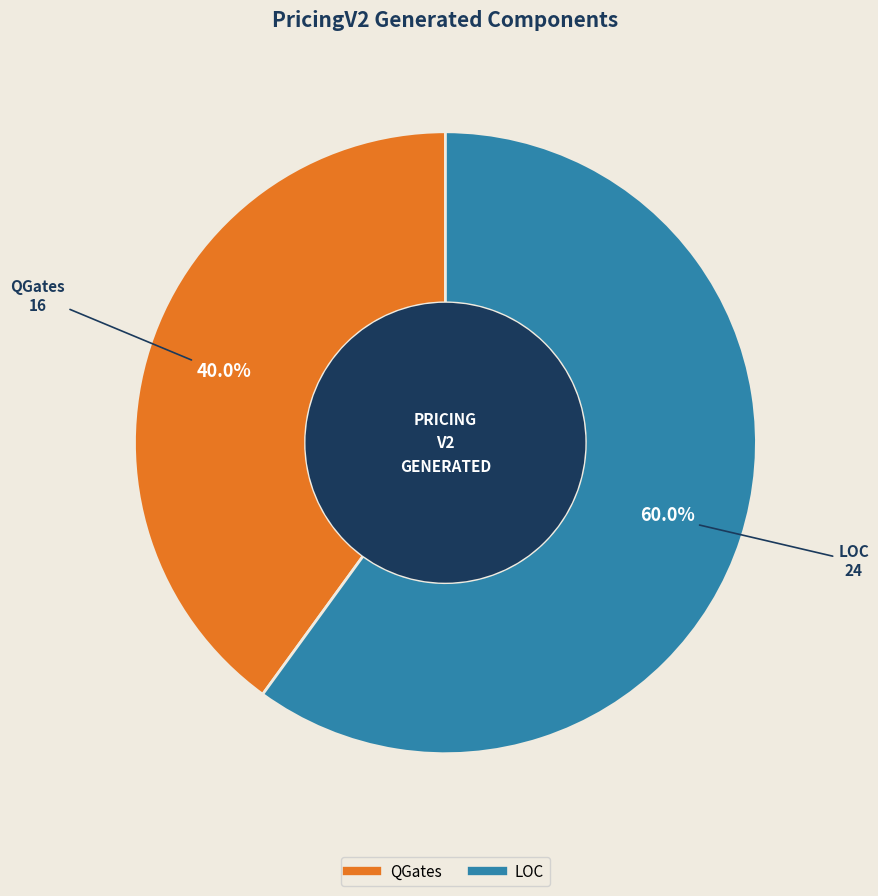

What is the ratio of the value at QGates to the value at LOC?

0.7